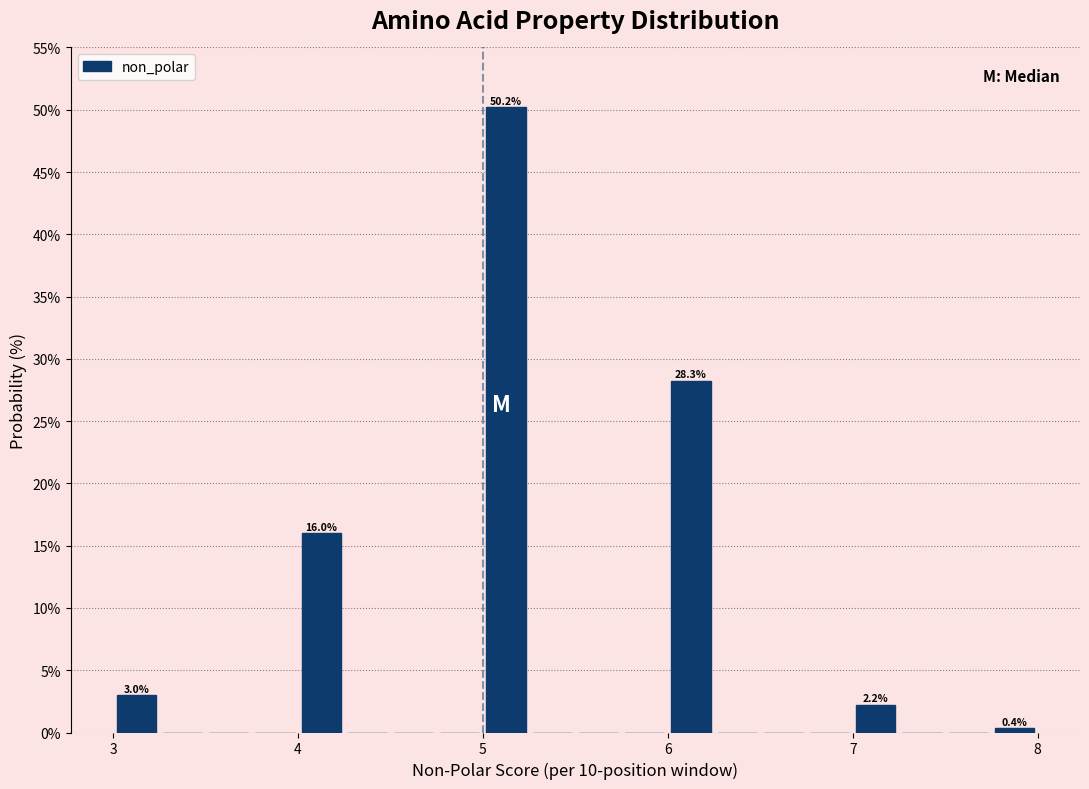

Around what value on the x-axis is the tallest bar? Give the approximate position of its centre, as read against the axis.

5.1